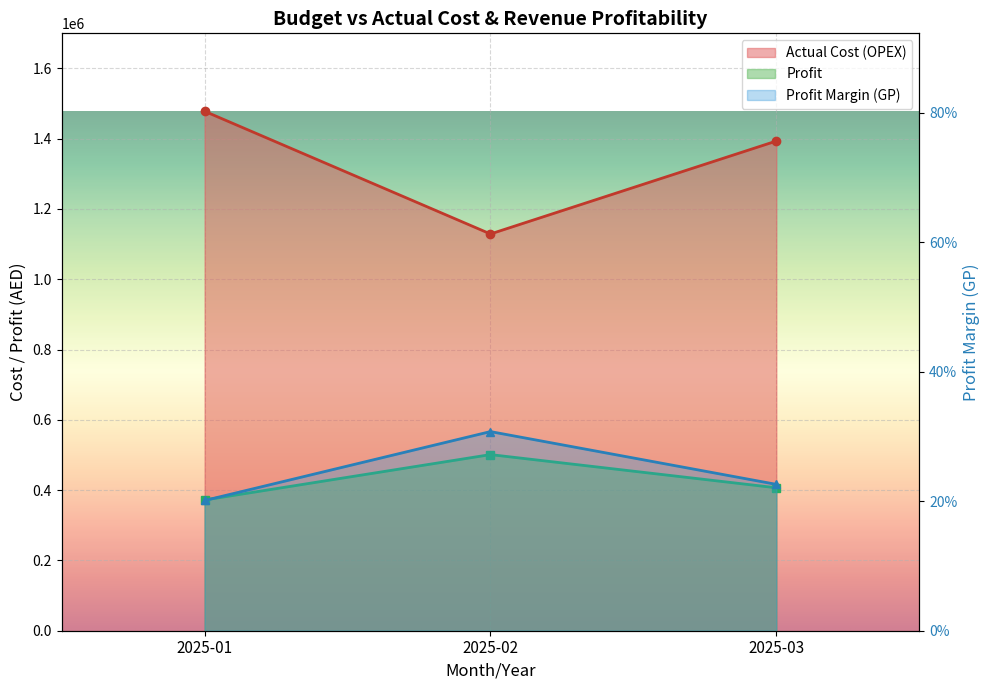

What is the value of the Actual Cost (OPEX) point at the 3rd from the left?

1393264.3